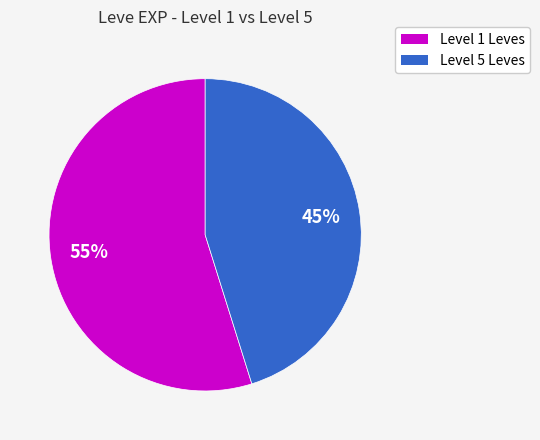

Is there any slice that represents more than half of the pie?

Yes